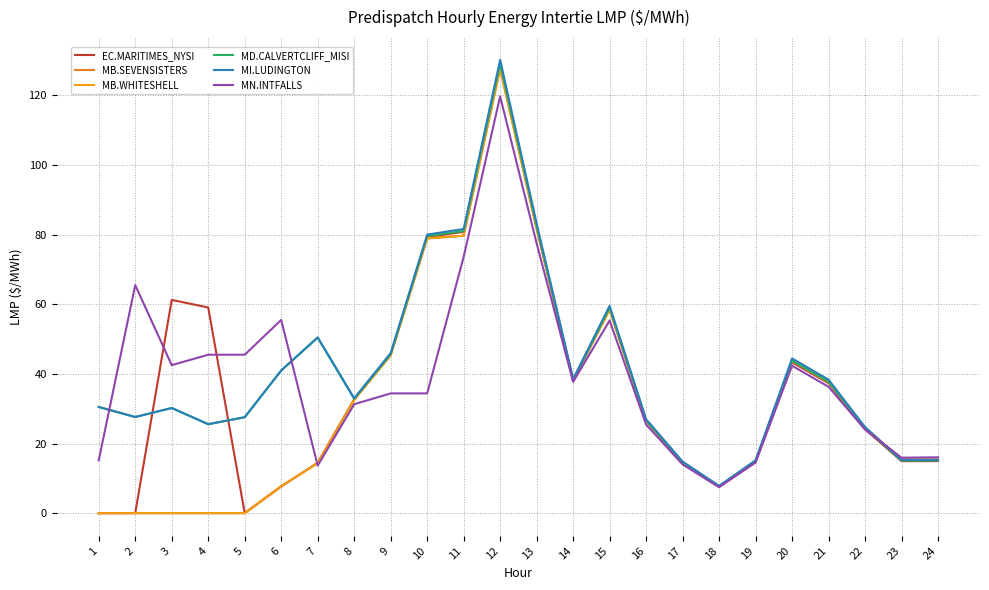

Which category has the lowest value across all series?

1